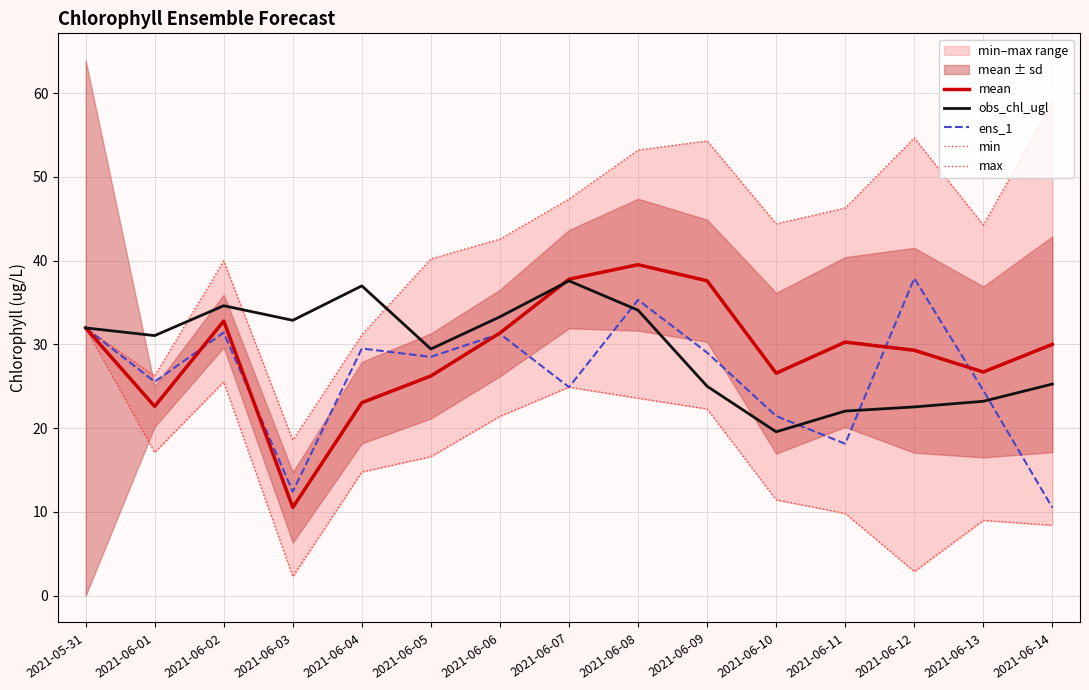

At which category is the sum across all series the highest?

2021-06-08